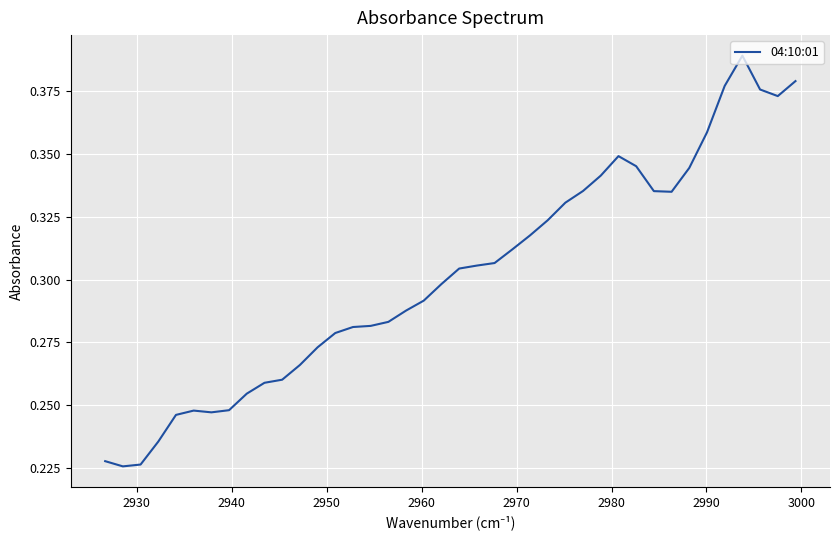

What is the sum of all values?

12.1